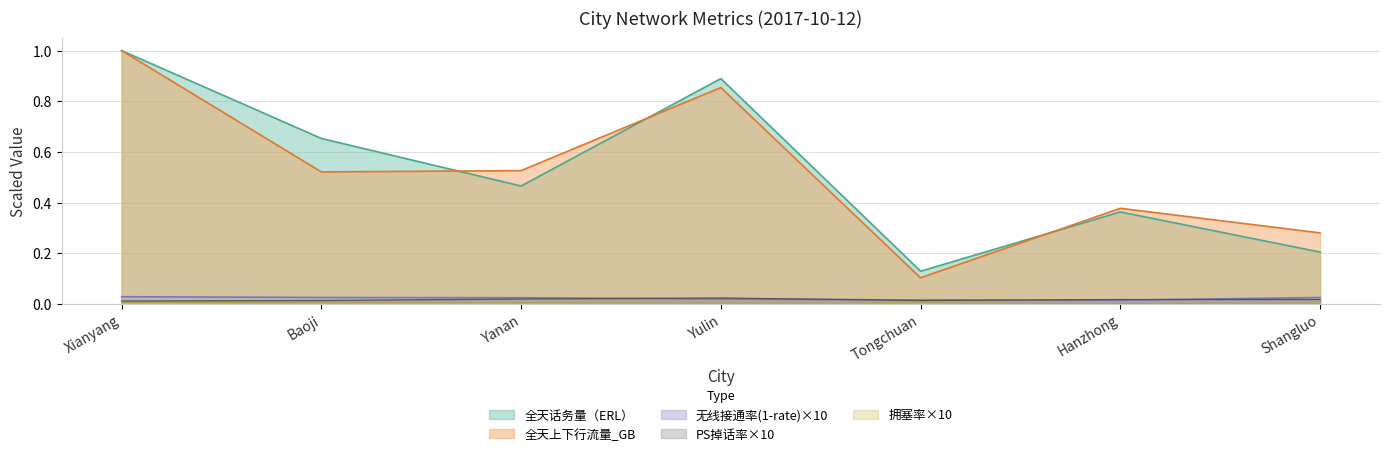

What is the value of the 全天话务量（ERL） point at the 6th from the left?

0.4